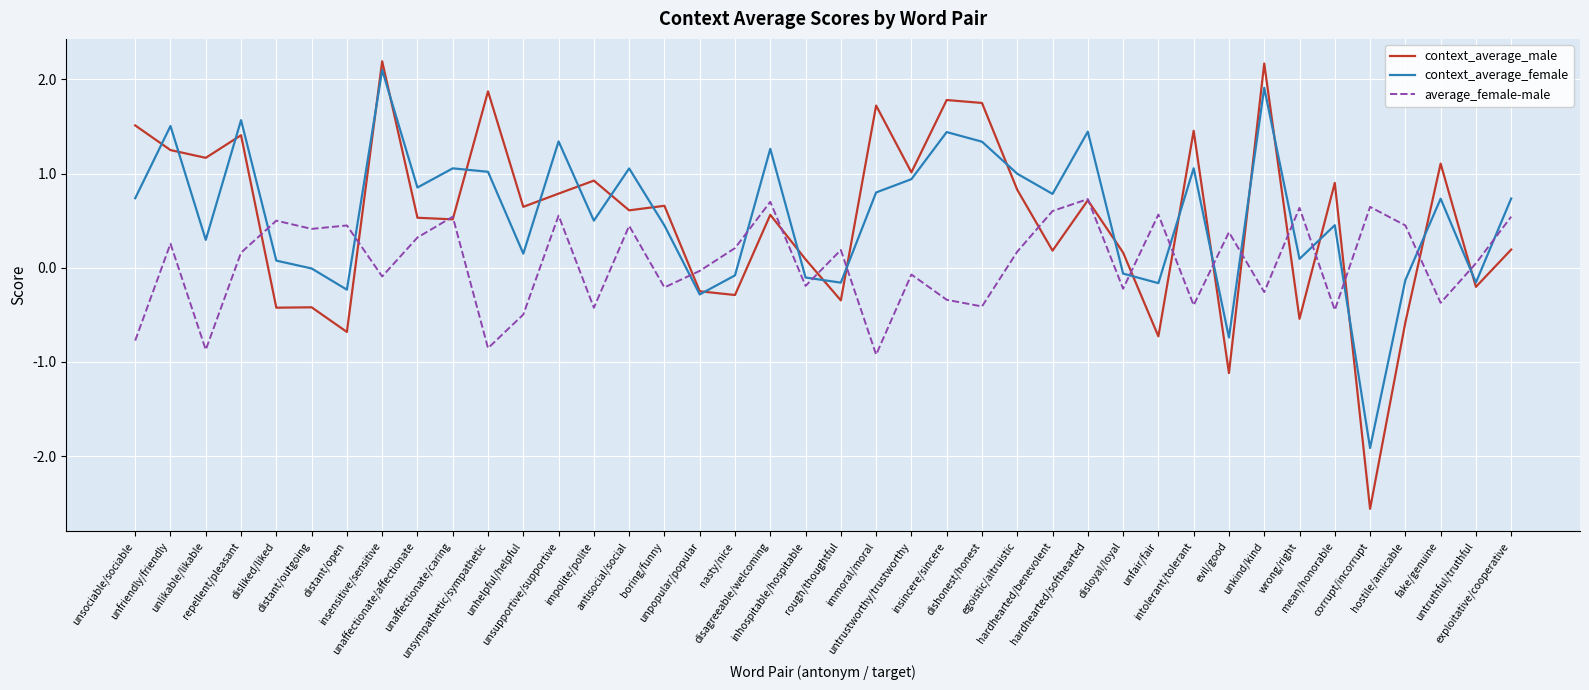

Which series ends up on top after the final intersection of context_average_female and average_female-male?

context_average_female